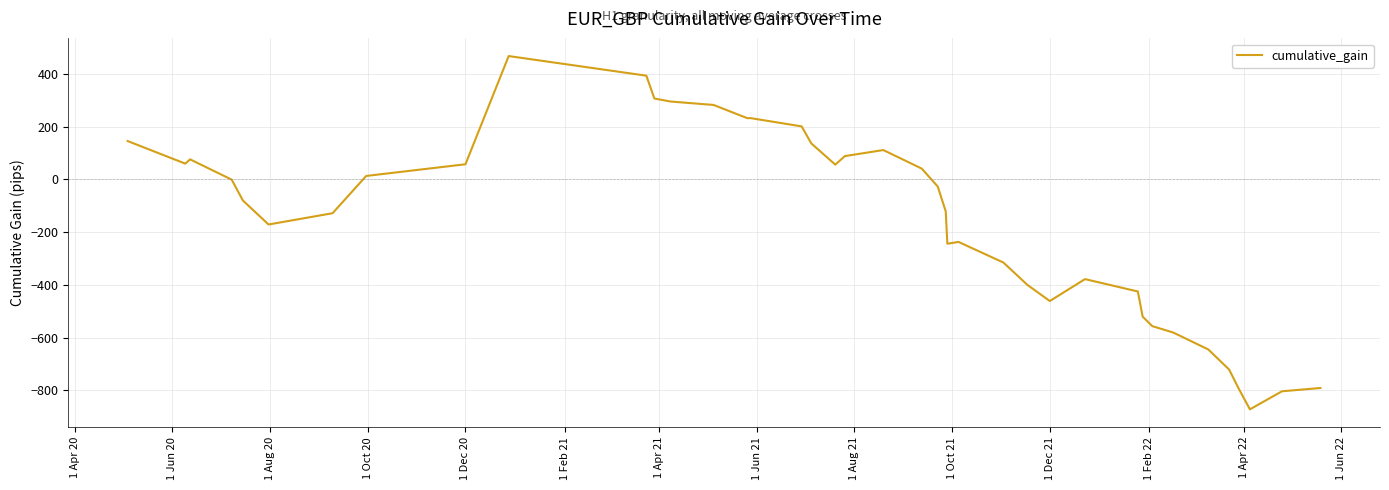

What is the smallest value displayed?

-872.2